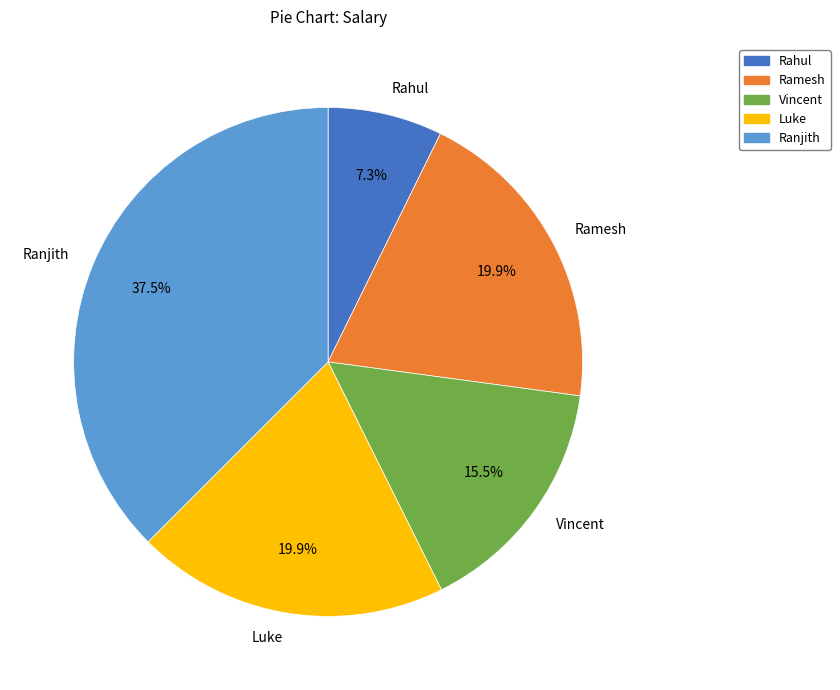

Does any single category account for the majority?

No